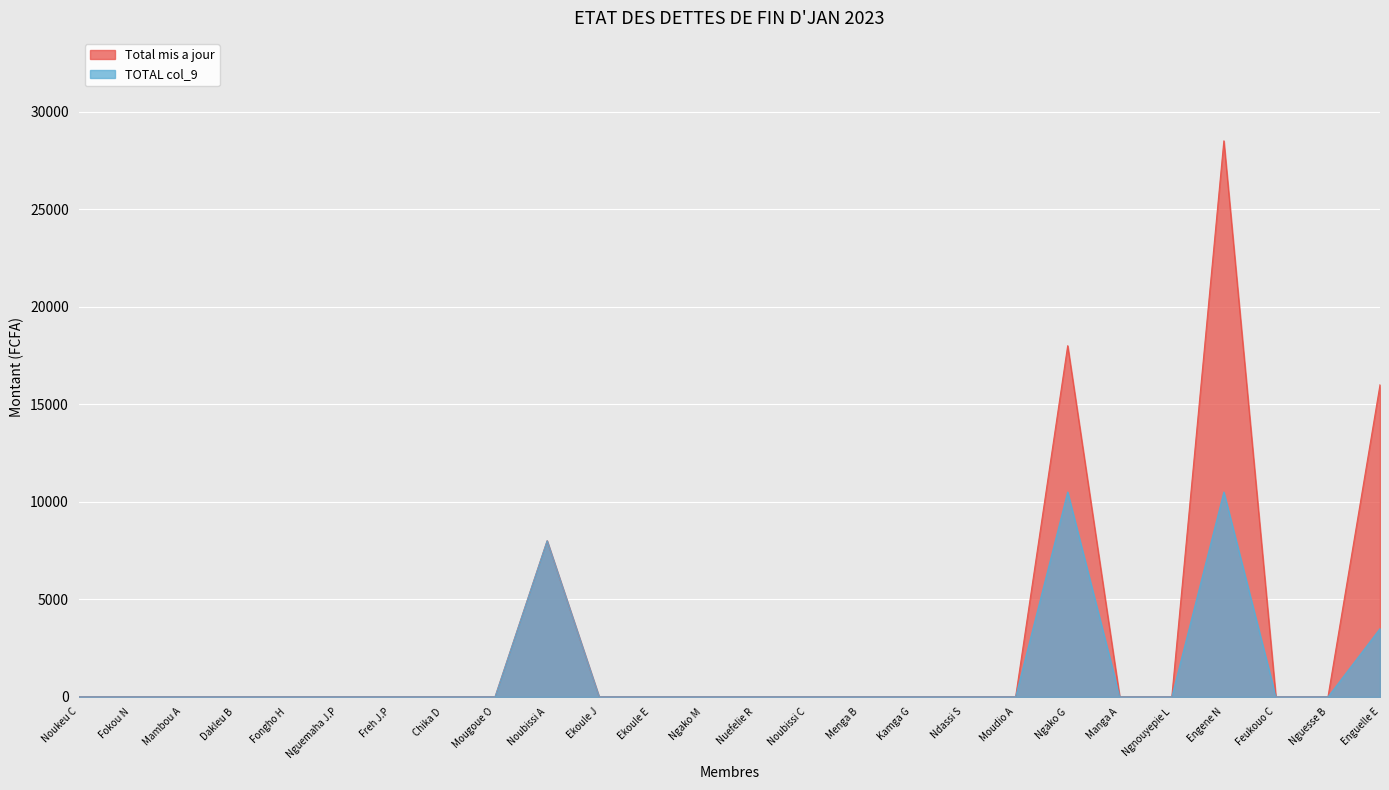

What is the difference between the TOTAL col_9 values at Enguelle E and Ekoule E?

3500